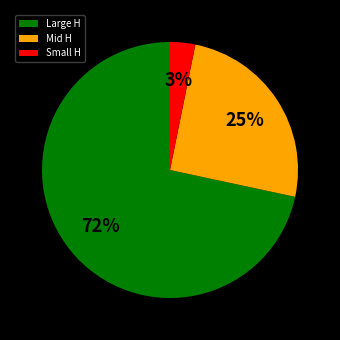

Which slice represents more than half of the pie?

Large H